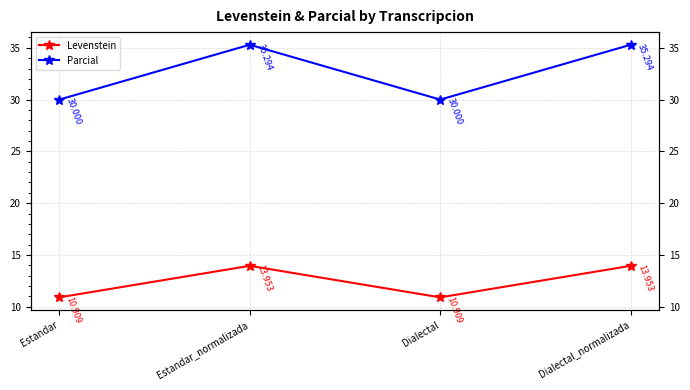

At how many categories does at least one series exceed 34?

2